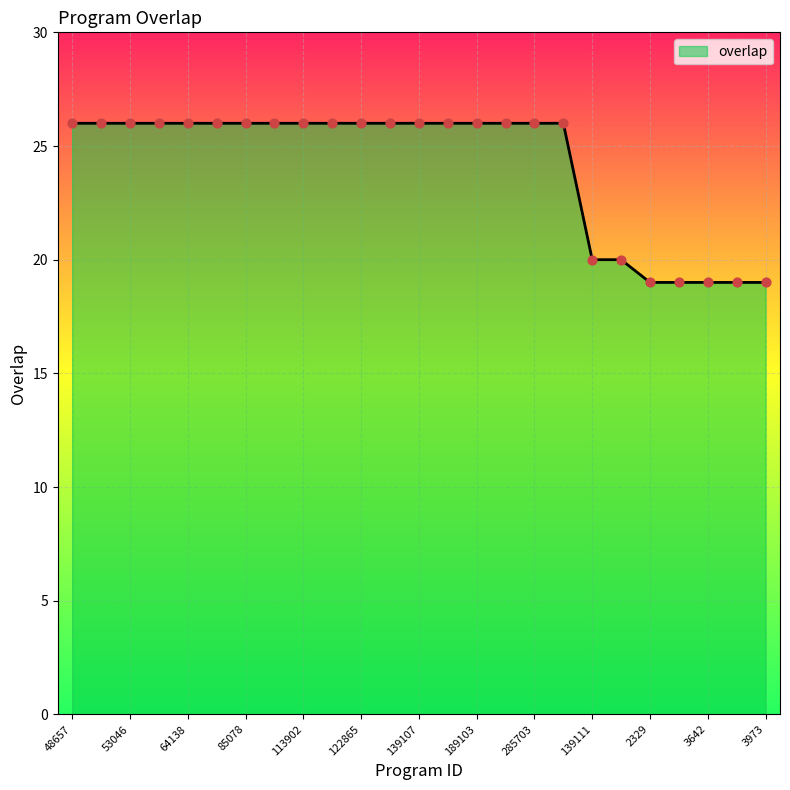

Approximately how many times larger is the value at 3973 compared to 53023?

0.7